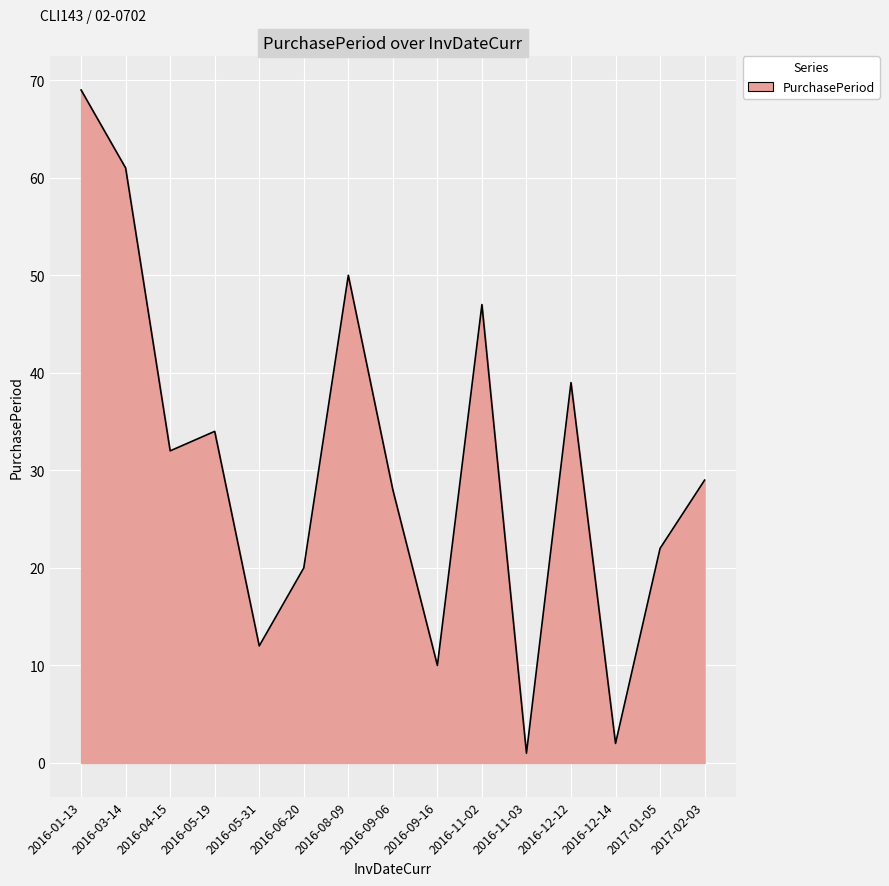

Approximately how many times larger is the value at 2016-11-02 compared to 2016-05-19?

1.4